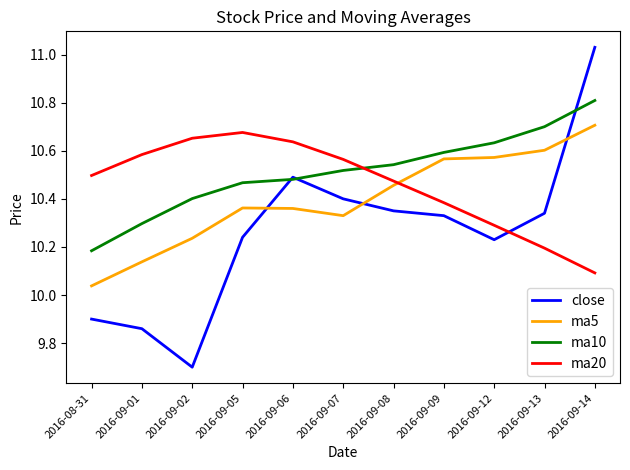

What is the difference between the maximum and minimum values in the ma10 series?

0.6